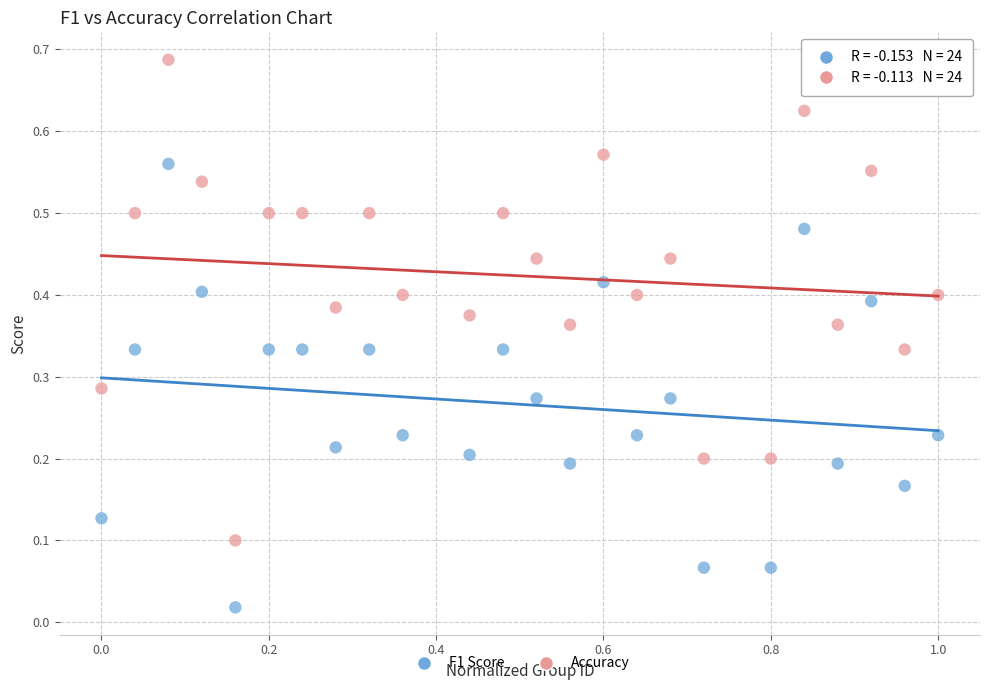

Which series has the widest spread of Y values?

Accuracy